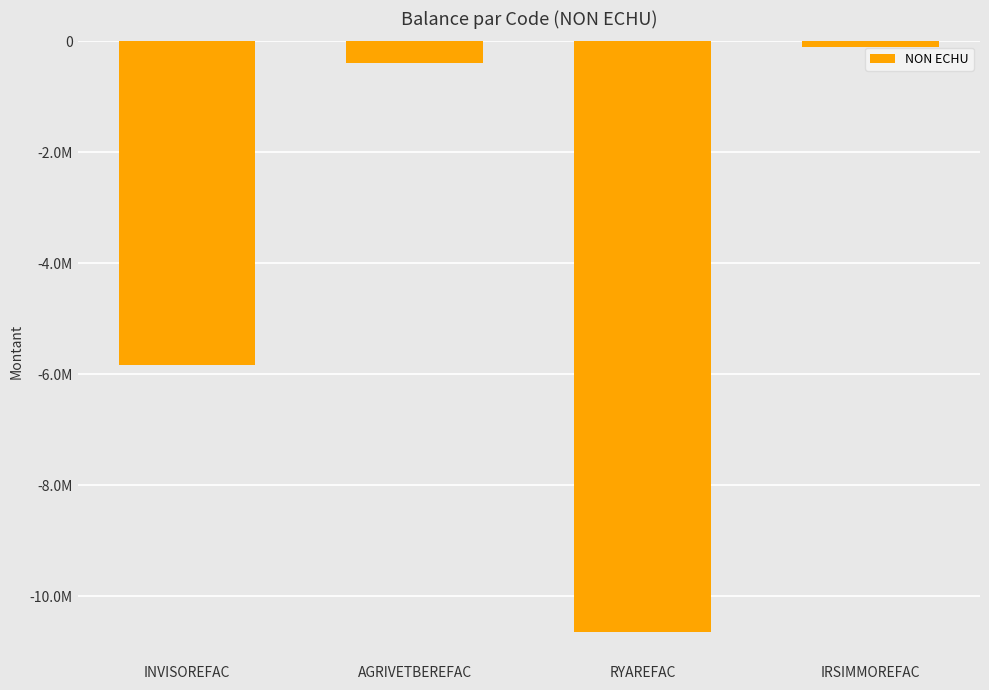

Are the bars horizontal?

No